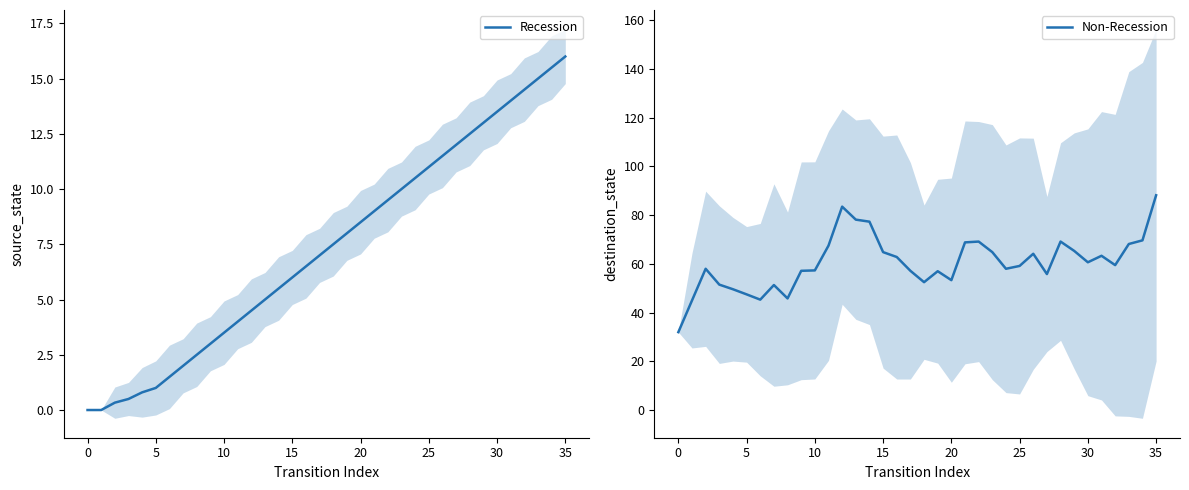

What is the value of the Non-Recession point at the 4th from the left?

51.5